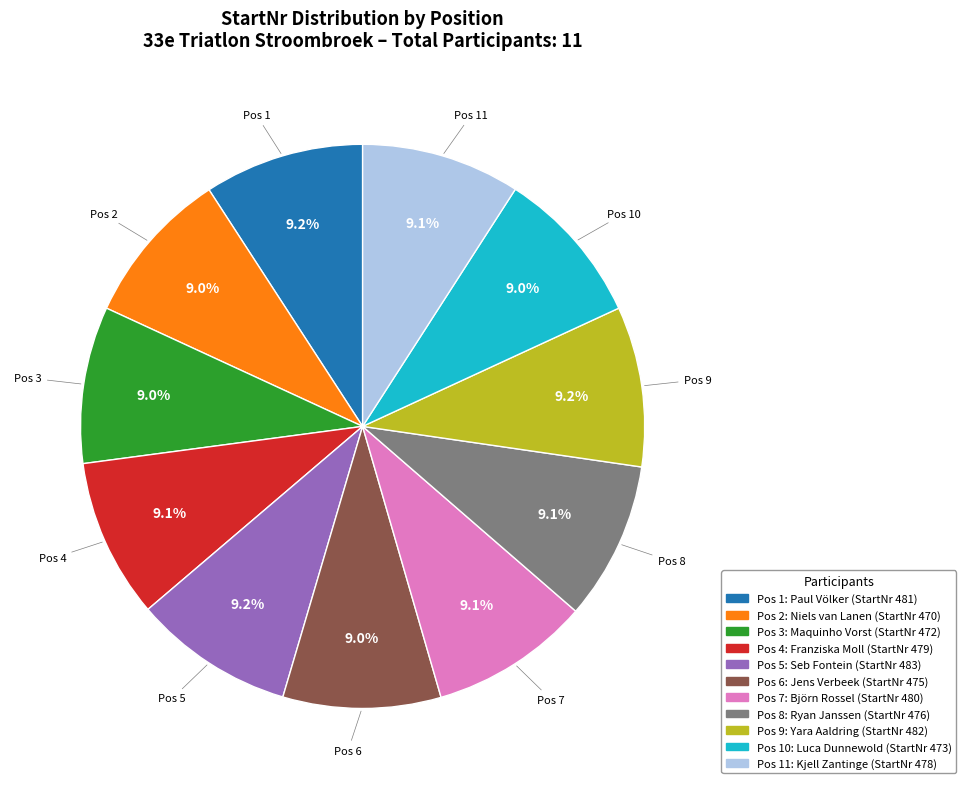

Does any single category account for the majority?

No